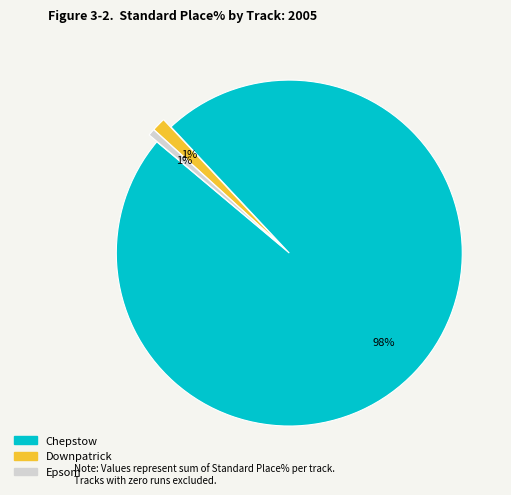

To the nearest percent, what is the difference between the largest and smallest slice percentages?

97%